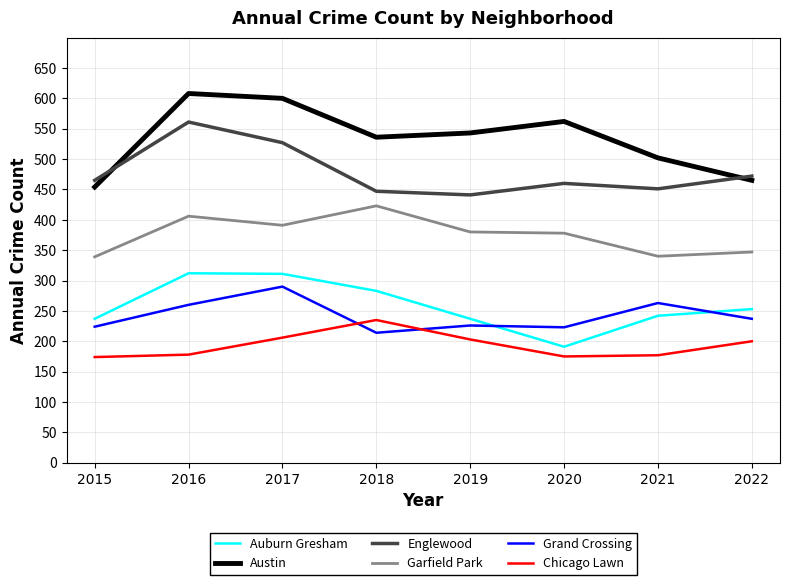

Does the chart have visible grid lines?

Yes